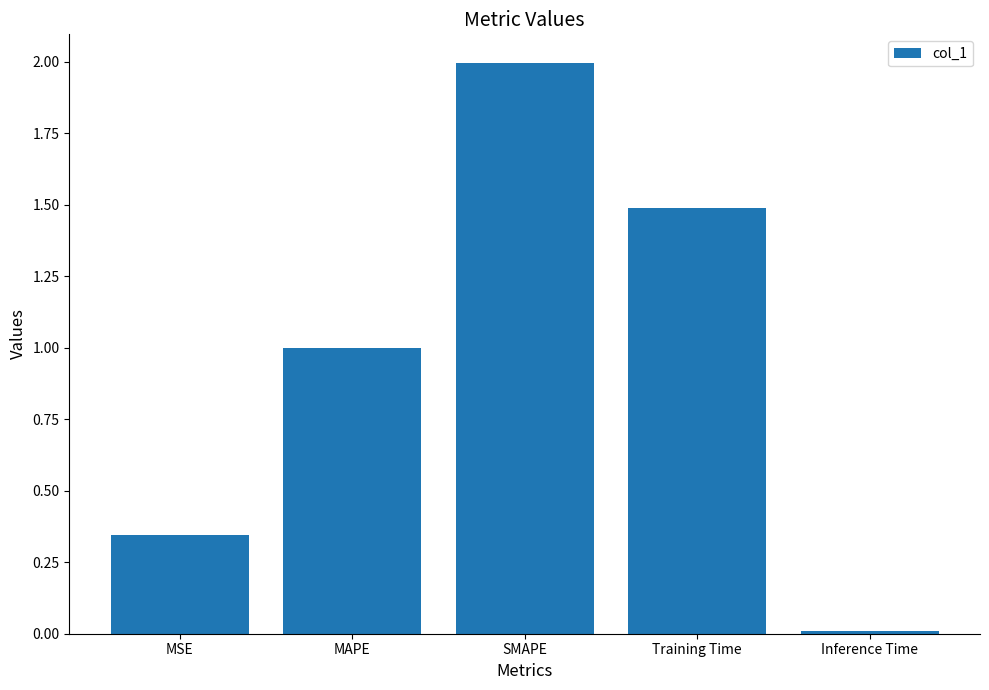

Where is the data nearest to the value 1?

MAPE